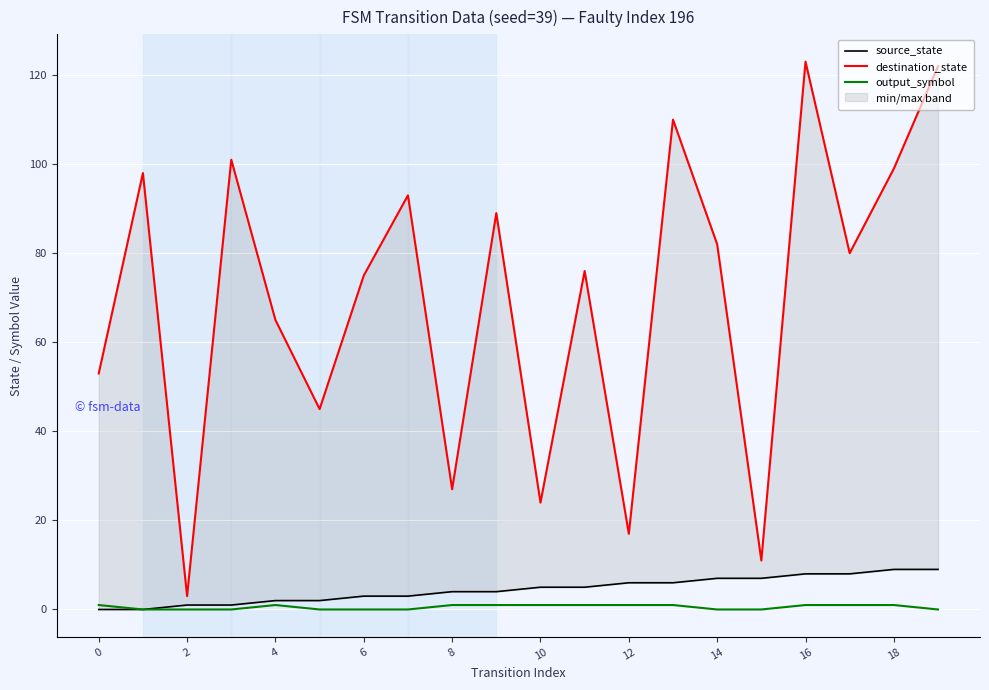

True or false: output_symbol and destination_state cross at least once.

False